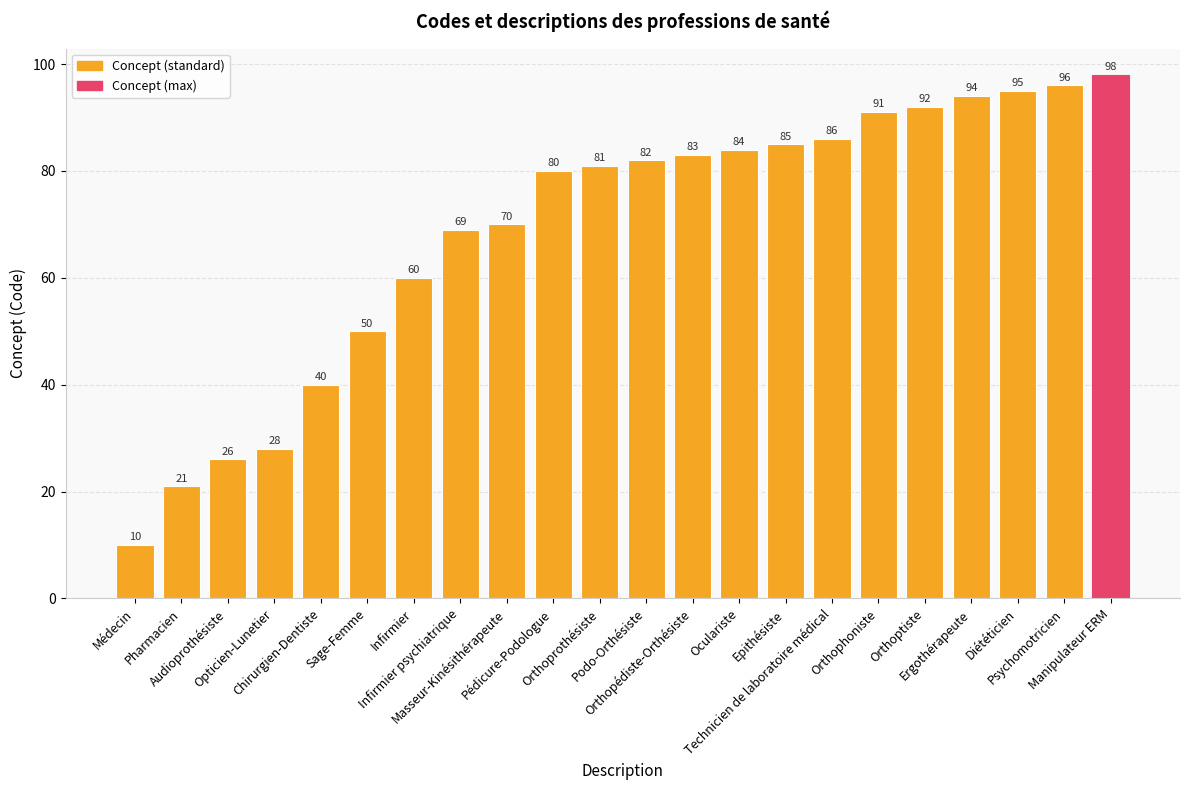

Which category has the highest value across all series?

Manipulateur ERM